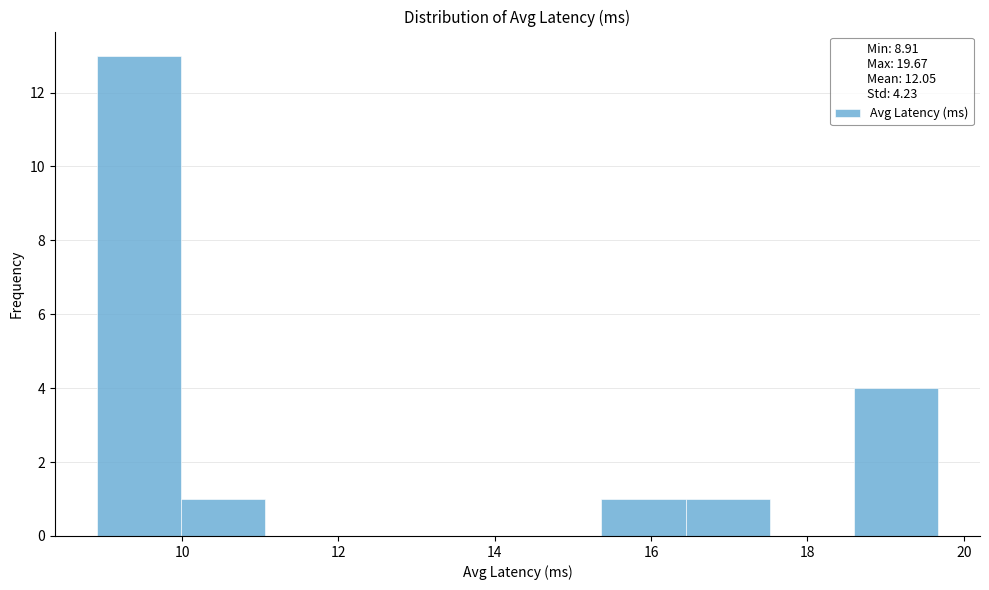

Over which range of the x-axis is the bar tallest?

9.0 to 10.0